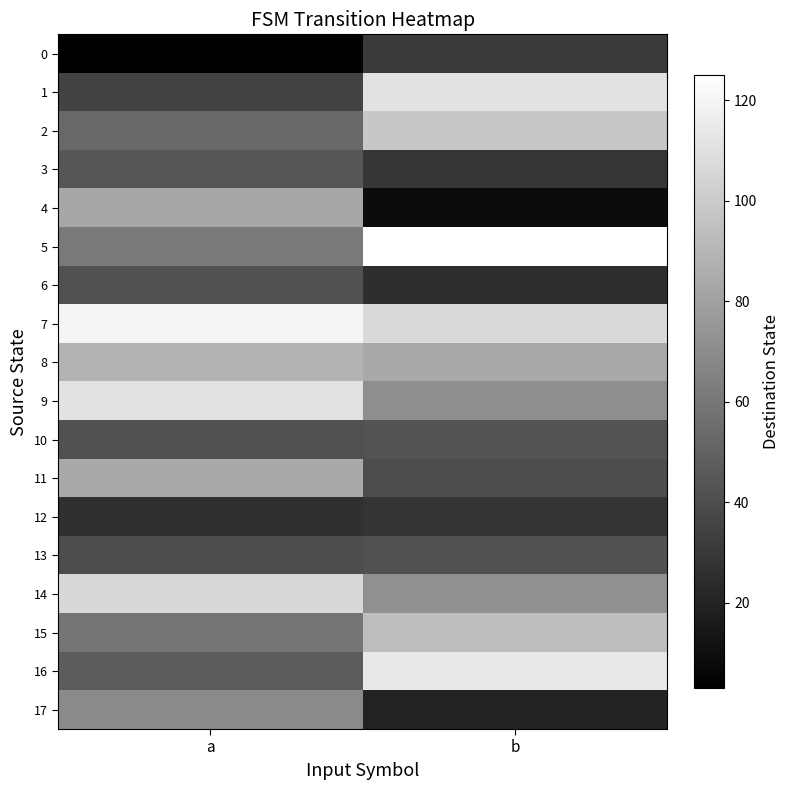

Reading left to right, what are all the values shown in this chart?

0: a=3	b=31
1: a=35	b=111
2: a=53	b=98
3: a=44	b=29
4: a=83	b=9
5: a=61	b=125
6: a=42	b=25
7: a=120	b=107
8: a=89	b=84
9: a=111	b=71
10: a=42	b=43
11: a=84	b=40
12: a=26	b=28
13: a=40	b=42
14: a=106	b=72
15: a=59	b=94
16: a=47	b=114
17: a=69	b=20